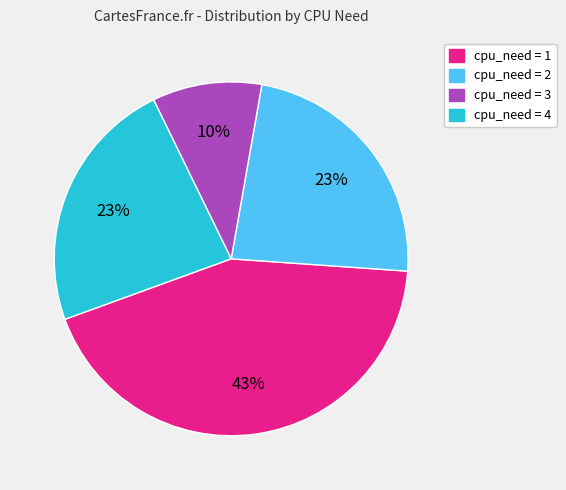

Which has a higher value, cpu_need = 2 or cpu_need = 1?

cpu_need = 1